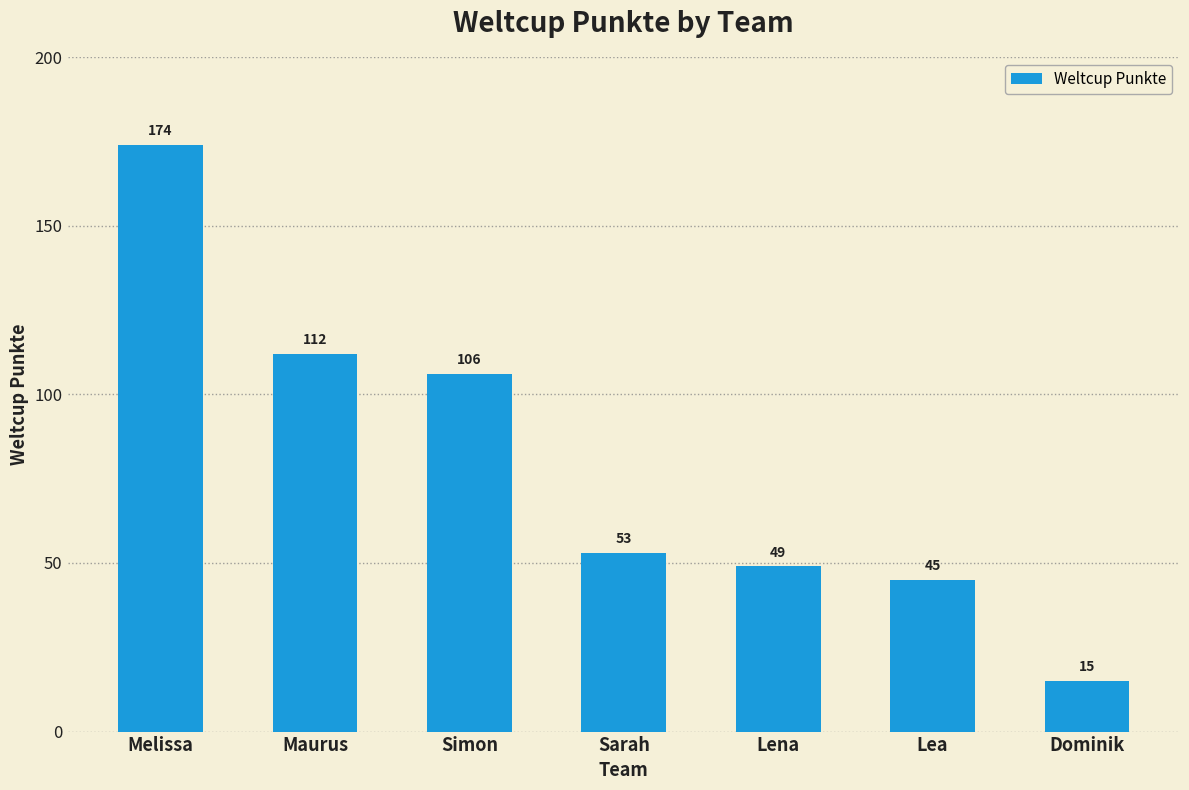

Are the bars horizontal?

No